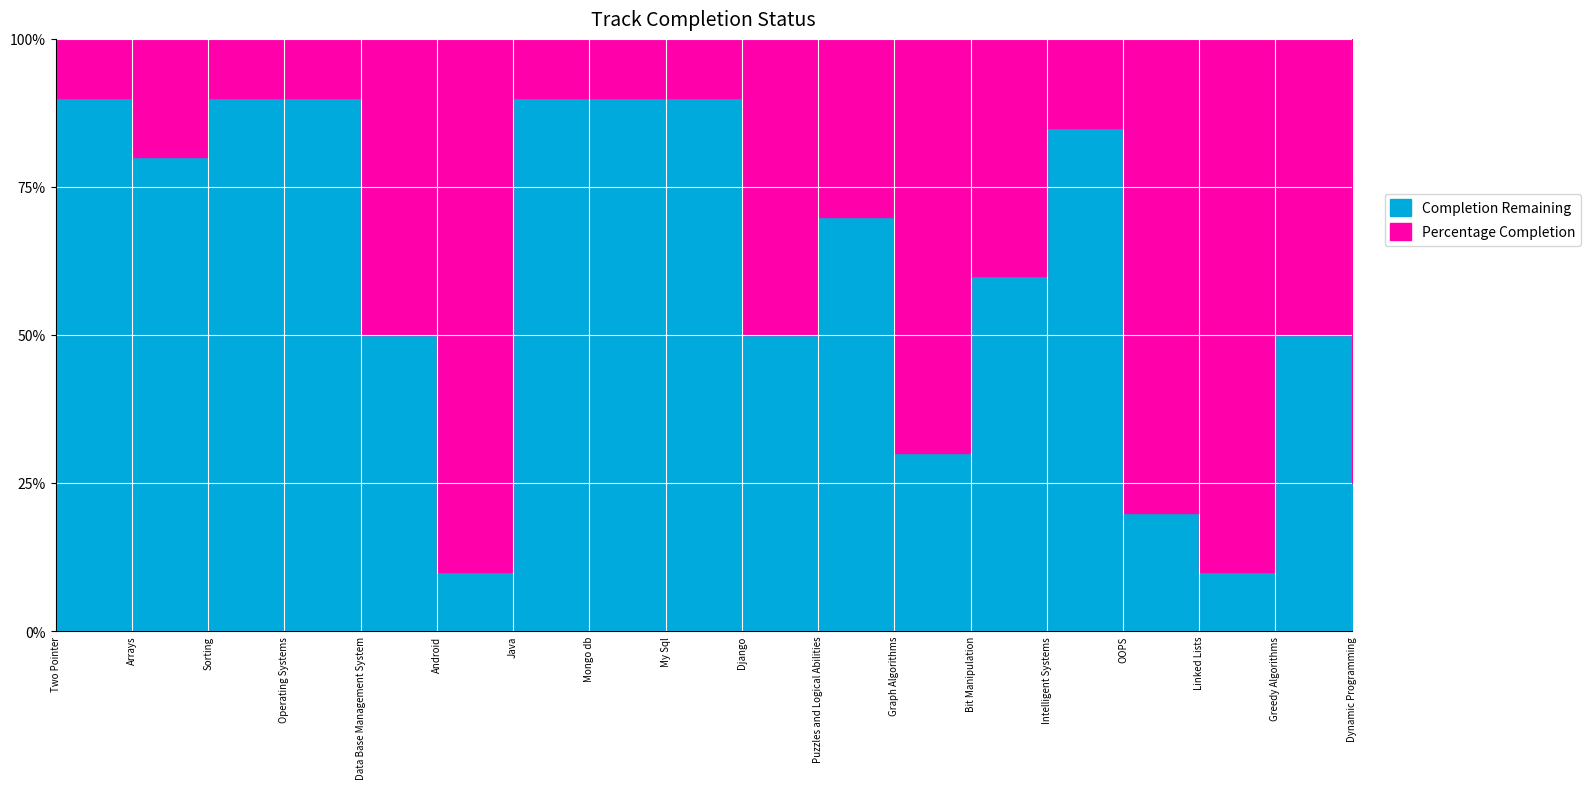

True or false: Remaining and Percentage Completion cross at least once.

True